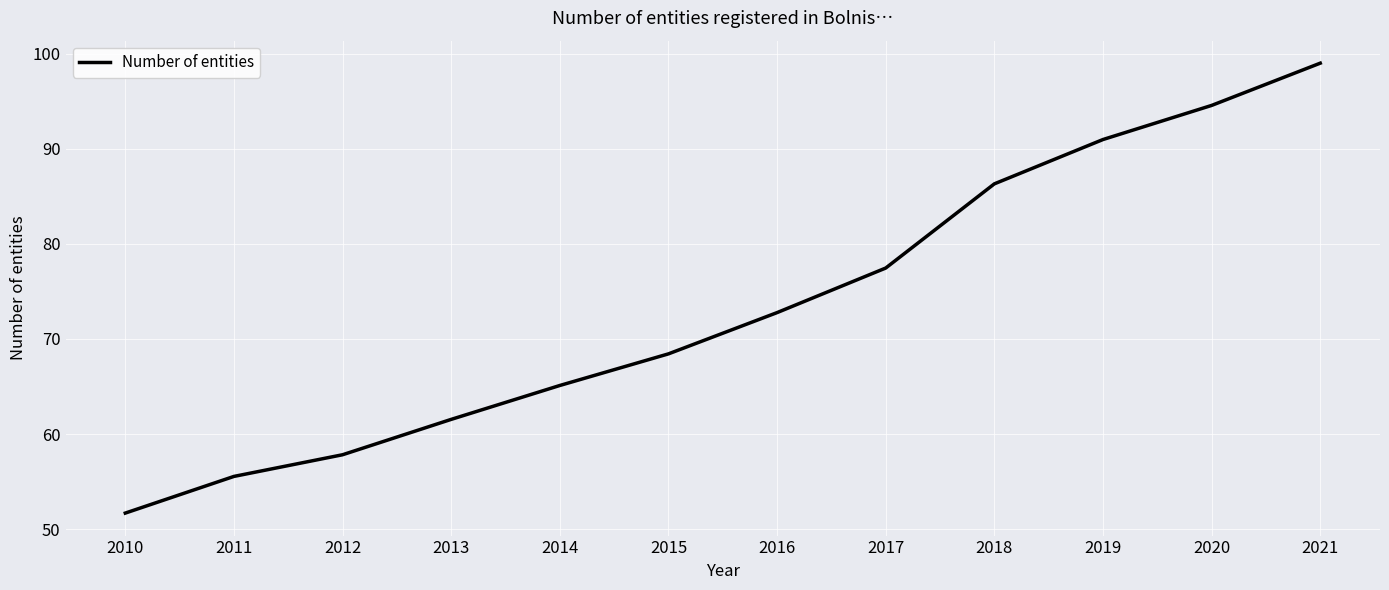

What value does the data have at 2020?

94.5